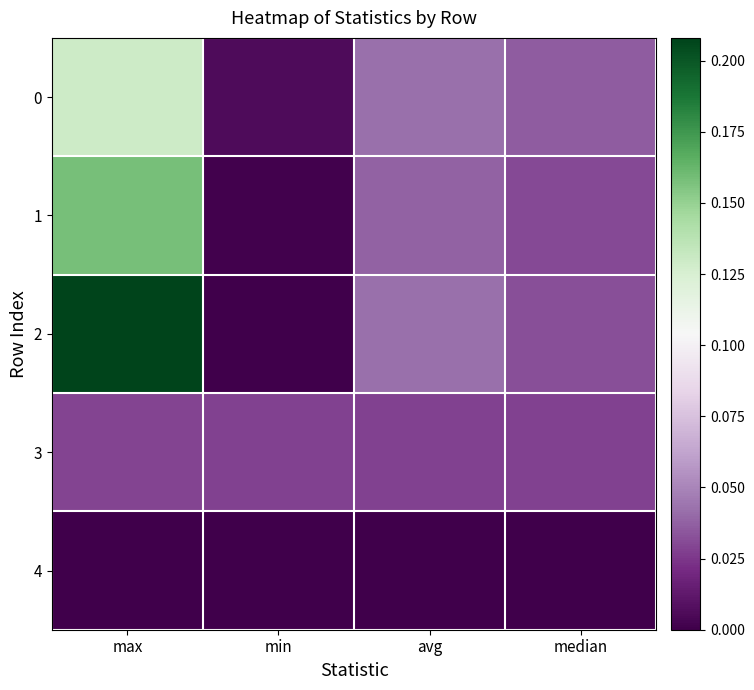

What is the greatest value displayed?

0.2